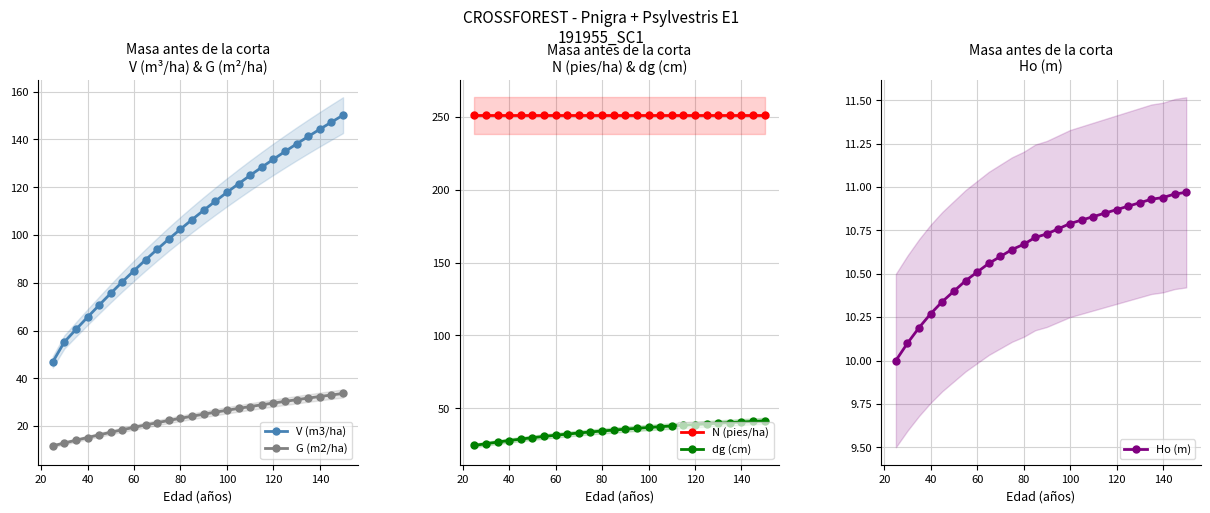

Reading right to left, extract all data points from this chart.

V (m3/ha): 150.2	147.3	144.3	141.2	138.2	135.0	131.7	128.4	125.0	121.5	117.9	114.2	110.4	106.5	102.5	98.3	94.0	89.6	85.1	80.5	75.6	70.7	65.6	60.5	55.2	46.9
G (m2/ha): 33.7	33.0	32.4	31.8	31.1	30.4	29.7	28.9	28.2	27.4	26.6	25.8	25.0	24.2	23.3	22.4	21.4	20.5	19.5	18.5	17.4	16.4	15.2	14.1	12.9	11.8
N (pies/ha): 251.1	251.1	251.1	251.1	251.1	251.1	251.1	251.1	251.1	251.1	251.1	251.1	251.1	251.1	251.1	251.1	251.1	251.1	251.1	251.1	251.1	251.1	251.1	251.1	251.1	251.1
dg (cm): 41.3	40.9	40.5	40.1	39.7	39.2	38.8	38.3	37.8	37.3	36.8	36.2	35.6	35.0	34.4	33.7	33.0	32.2	31.4	30.6	29.7	28.8	27.8	26.7	25.6	24.4
Ho (m): 11.0	11.0	10.9	10.9	10.9	10.9	10.9	10.8	10.8	10.8	10.8	10.8	10.7	10.7	10.7	10.6	10.6	10.6	10.5	10.5	10.4	10.3	10.3	10.2	10.1	10.0